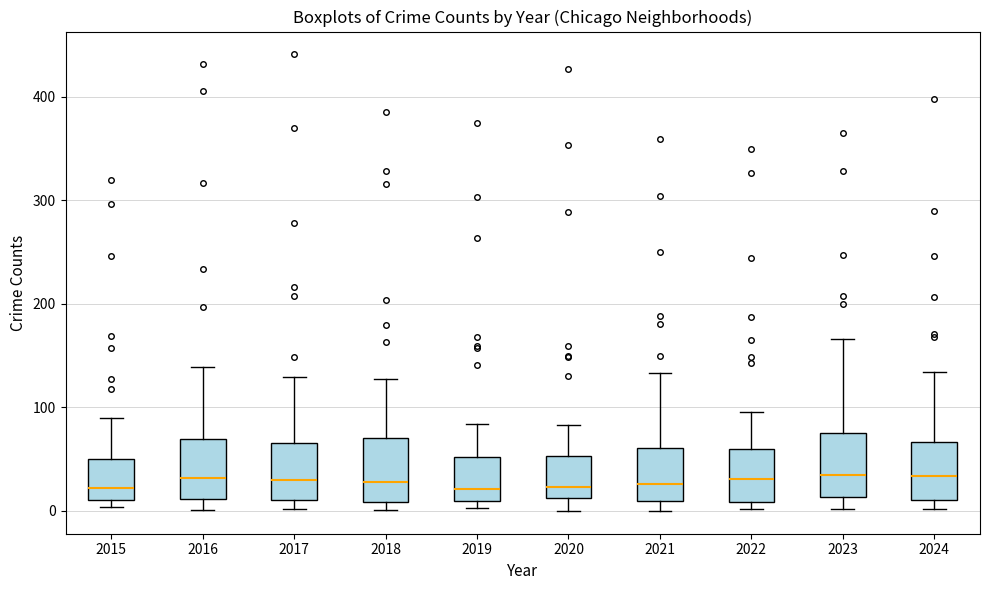

Reading left to right, transcribe this box plot: for each box, give where its median line is, the range the box spans, and where its two whiskers end, as read against the y-axis. The values are not printed on the chart, so give them approximately, as read against the axis.

2015: median 20, box 10 to 50, whiskers 0 to 90
2016: median 30, box 10 to 70, whiskers 0 to 140
2017: median 30, box 10 to 70, whiskers 0 to 130
2018: median 30, box 10 to 70, whiskers 0 to 130
2019: median 20, box 10 to 50, whiskers 0 to 80
2020: median 20, box 10 to 50, whiskers 0 to 80
2021: median 30, box 10 to 60, whiskers 0 to 130
2022: median 30, box 10 to 60, whiskers 0 to 100
2023: median 40, box 10 to 80, whiskers 0 to 170
2024: median 30, box 10 to 70, whiskers 0 to 130